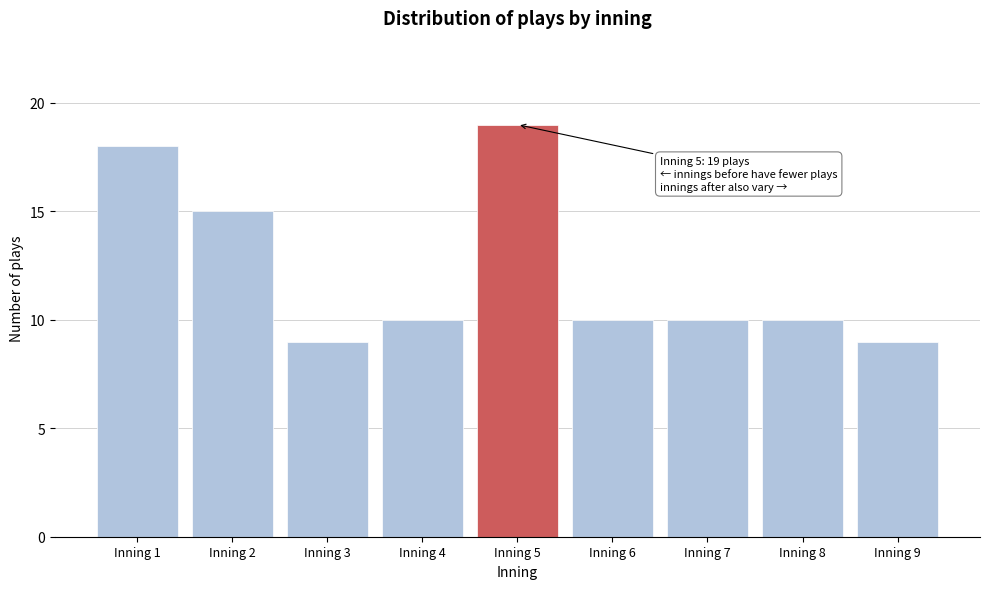

Reading right to left, what are all the values shown in this chart?

9	10	10	10	19	10	9	15	18